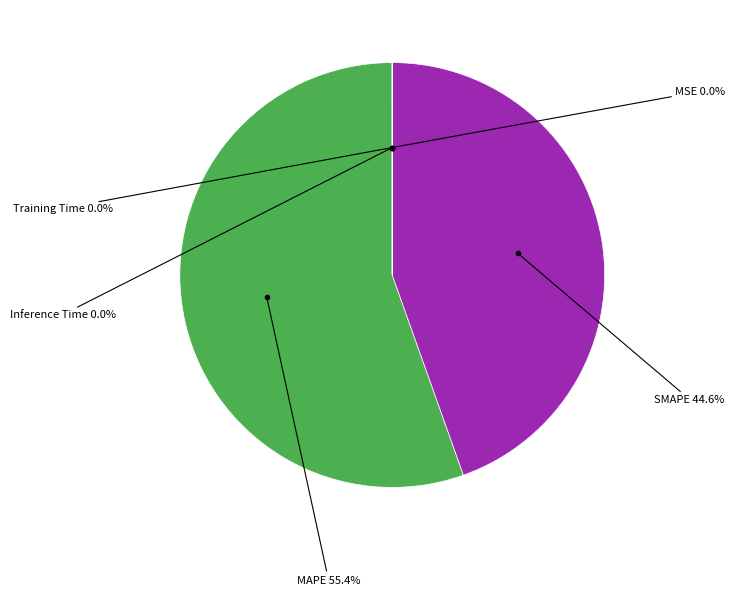

Which slice is the largest?

MAPE